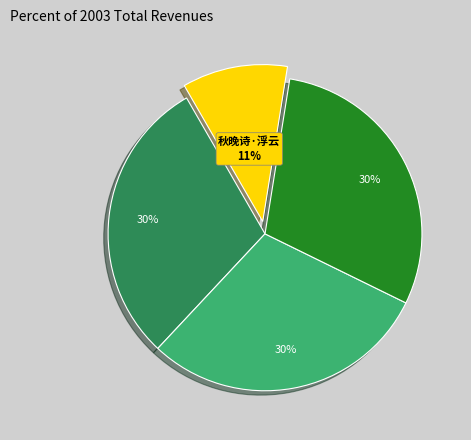

Does any single category account for the majority?

No